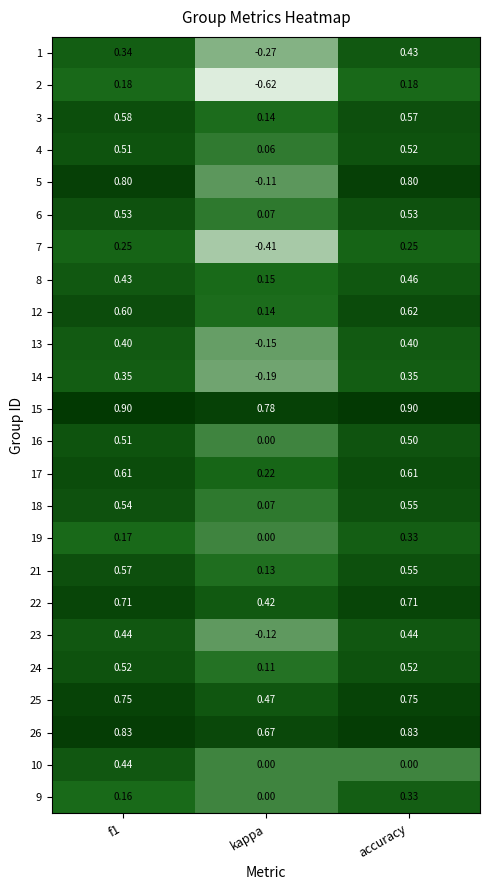

Which series changed the most between f1 and kappa?

5